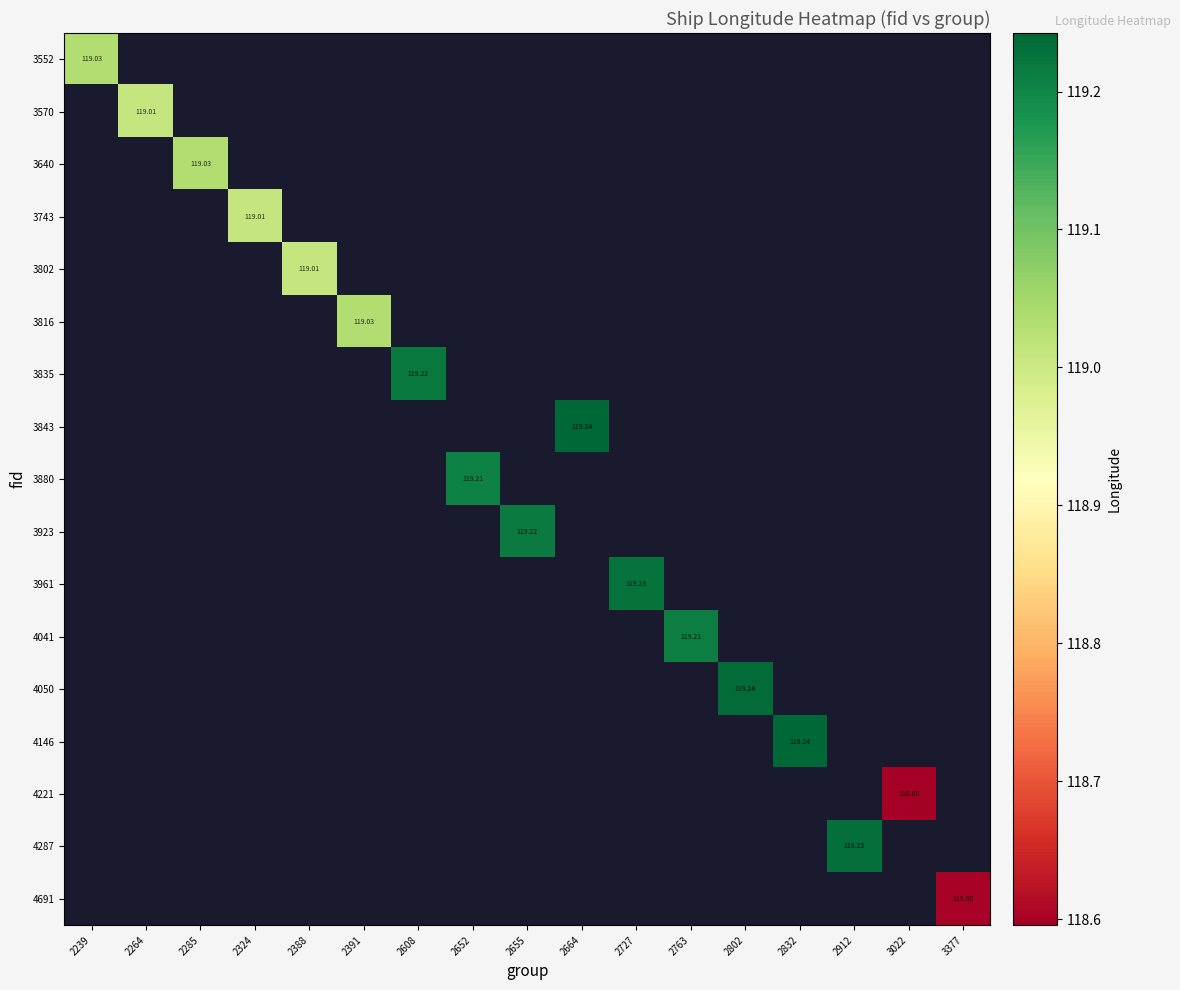

At how many categories does at least one series exceed 118?

17